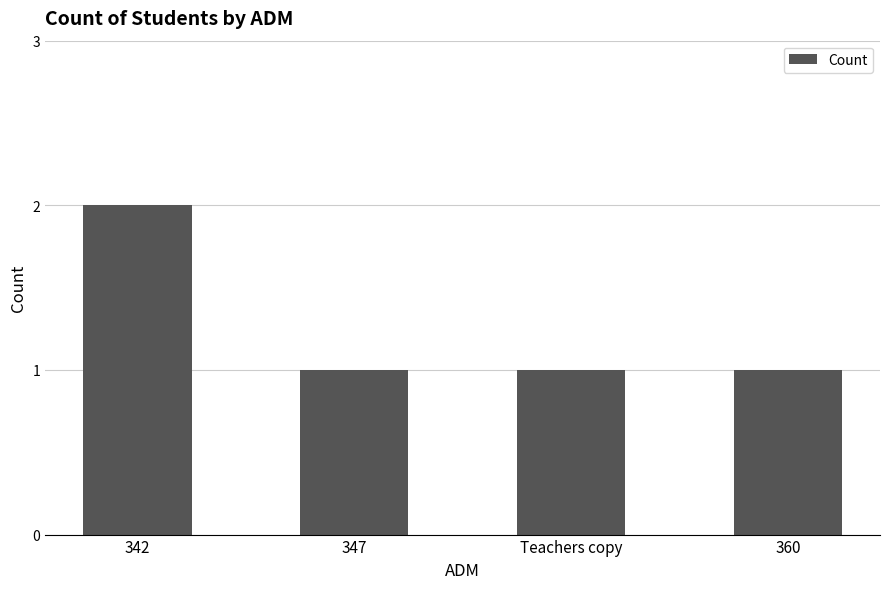

Reading left to right, list all the values displayed in this chart.

2	1	1	1